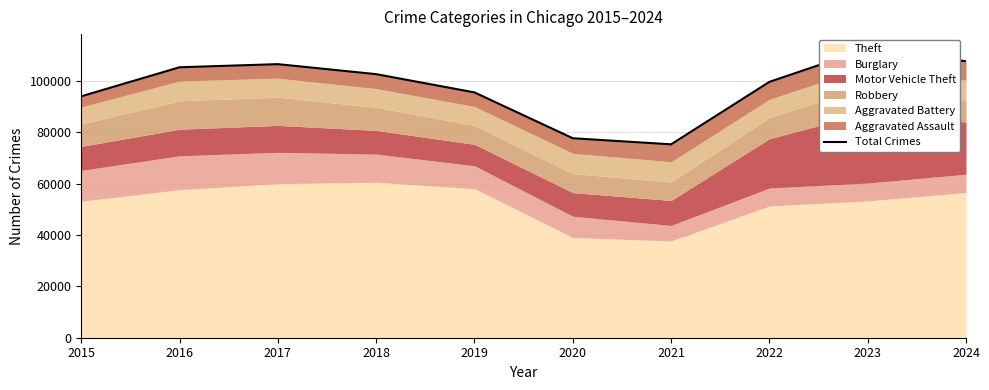

Reading left to right, list all the values displayed in this chart.

93972	105269	106481	102589	95478	77643	75273	99584	112547	107619